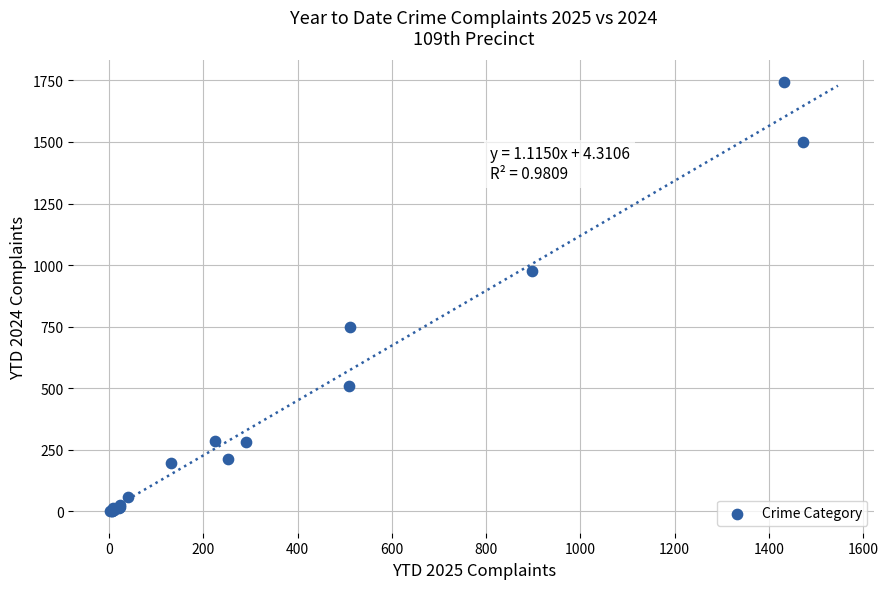

What Y value in the scatter plot is closest to 872?

976